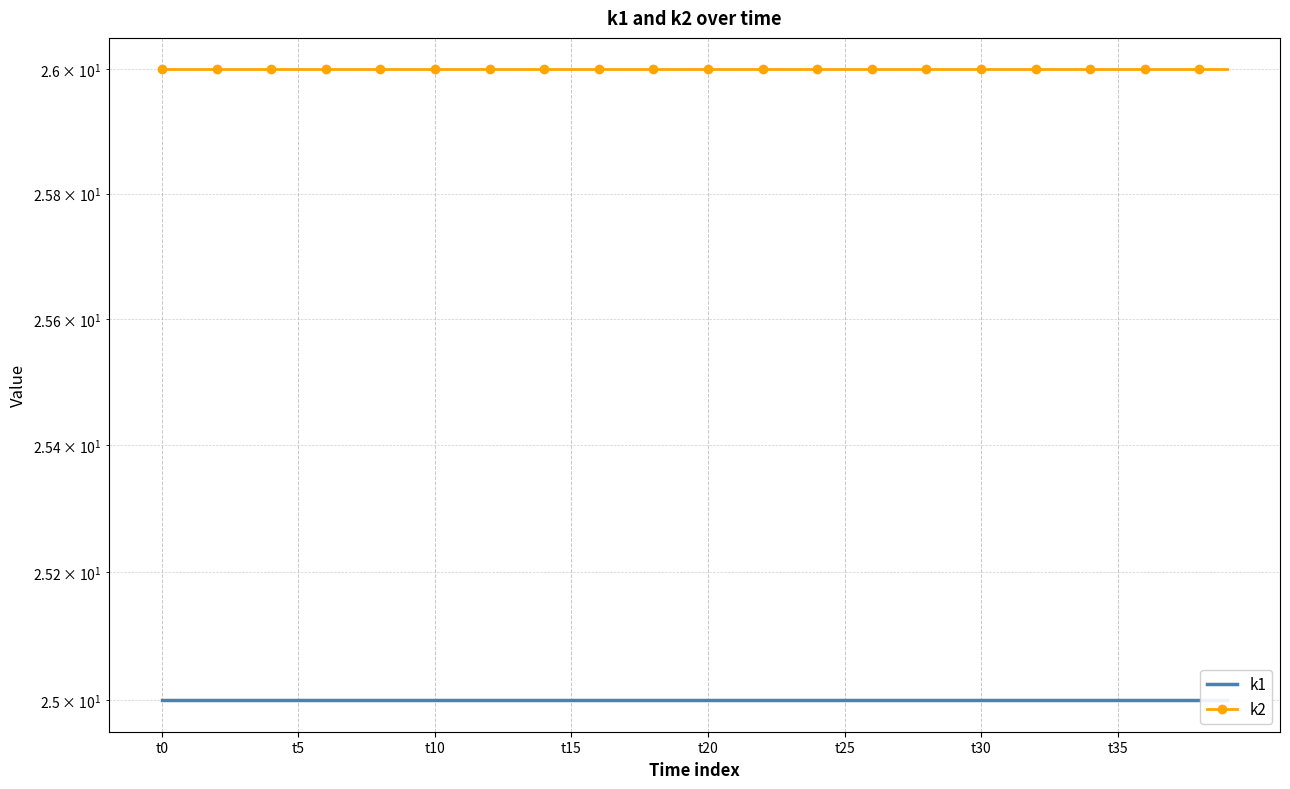

How many lines are shown in the chart?

2